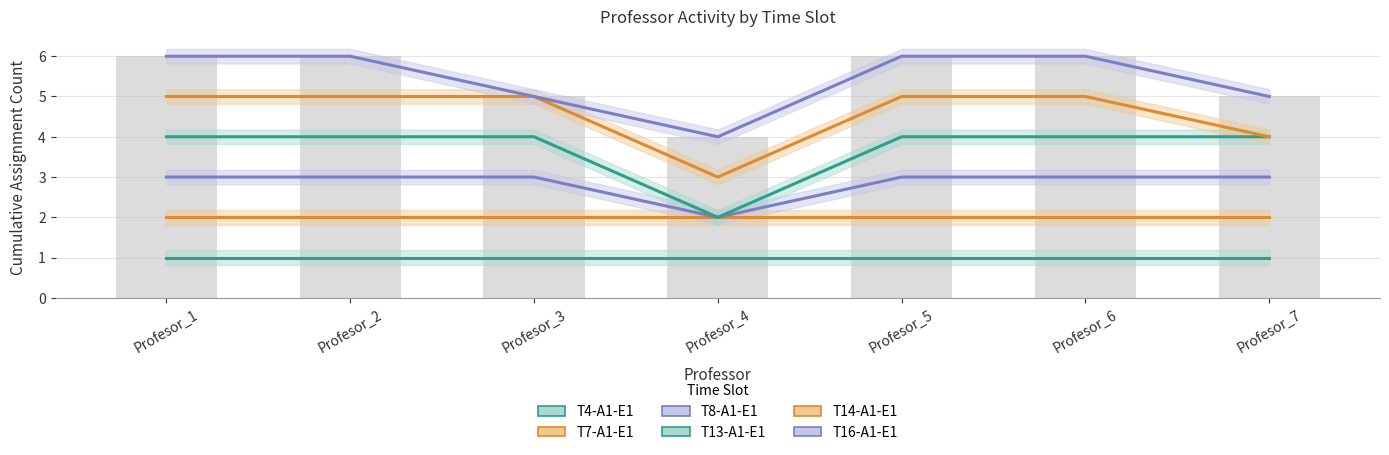

What is the value of the T4-A1-E1 bar at the 6th from the left?

1